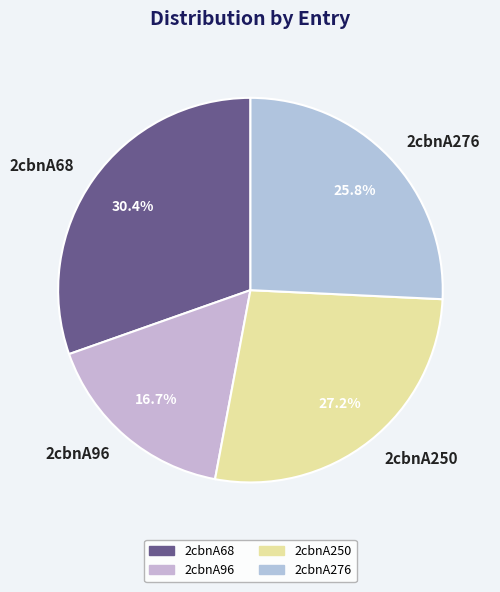

Is it true that 2cbnA276 is 26% of the pie?

True